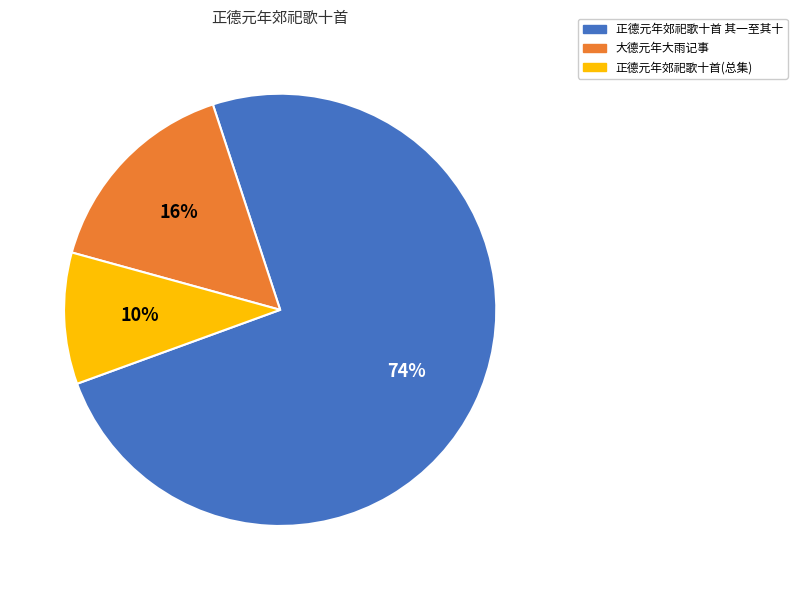

Is there any slice that represents more than half of the pie?

Yes